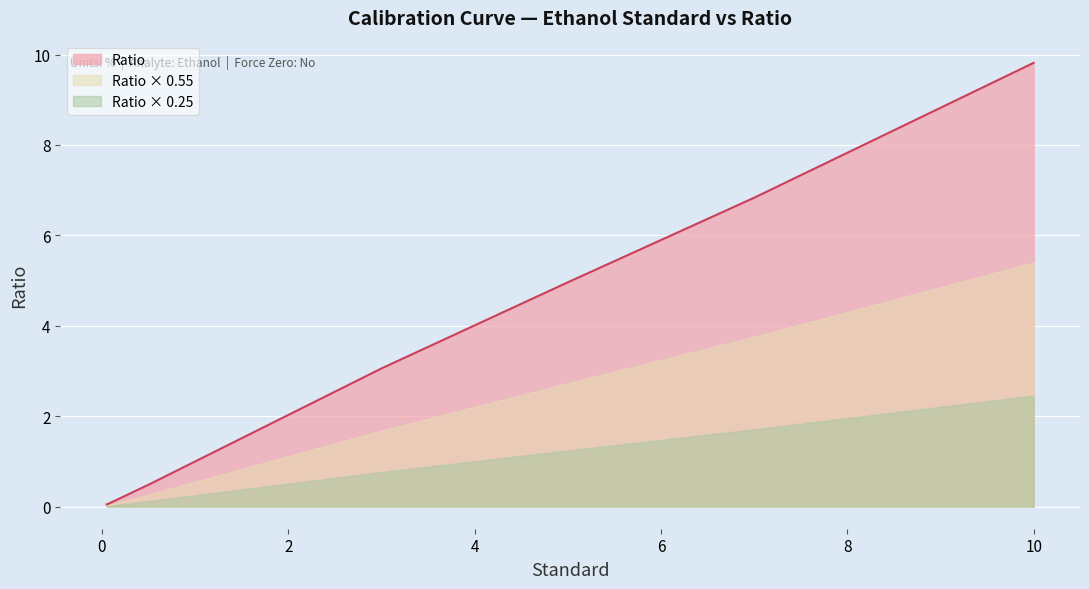

What is the change in value from 0.1 to 7?

+6.7